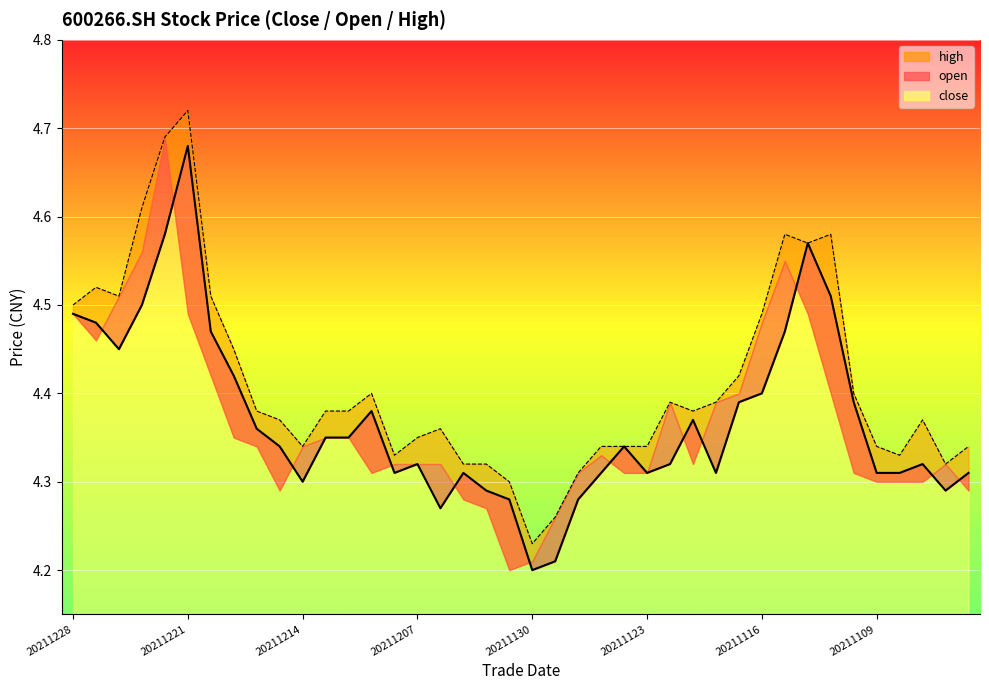

Does the chart display data point markers on the line(s)?

No